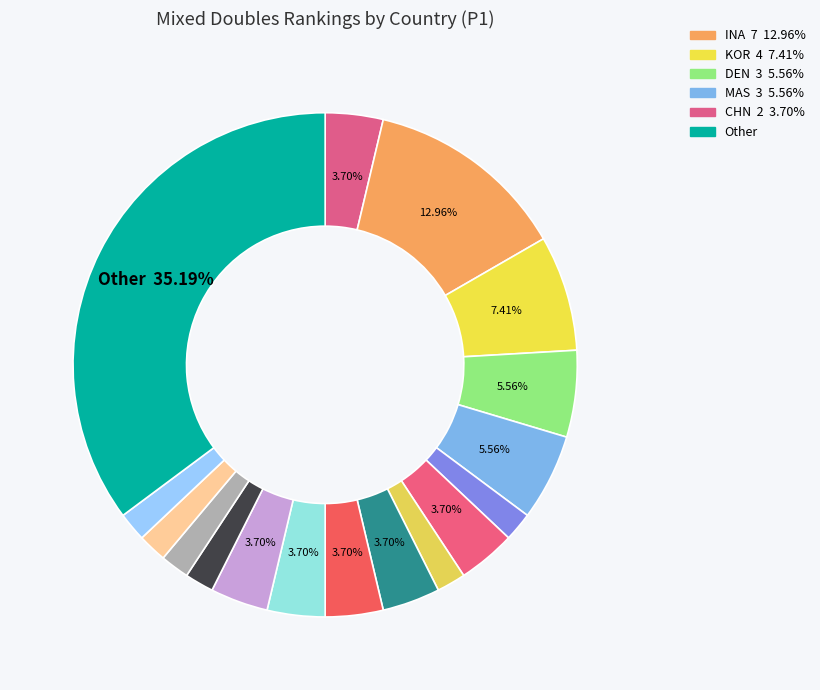

Rank the categories by value from lowest to highest.

POL, SIN, NED, USA, IRL, IND, CHN, THA, HKG, GER, ENG, JPN, DEN, MAS, KOR, INA, Other